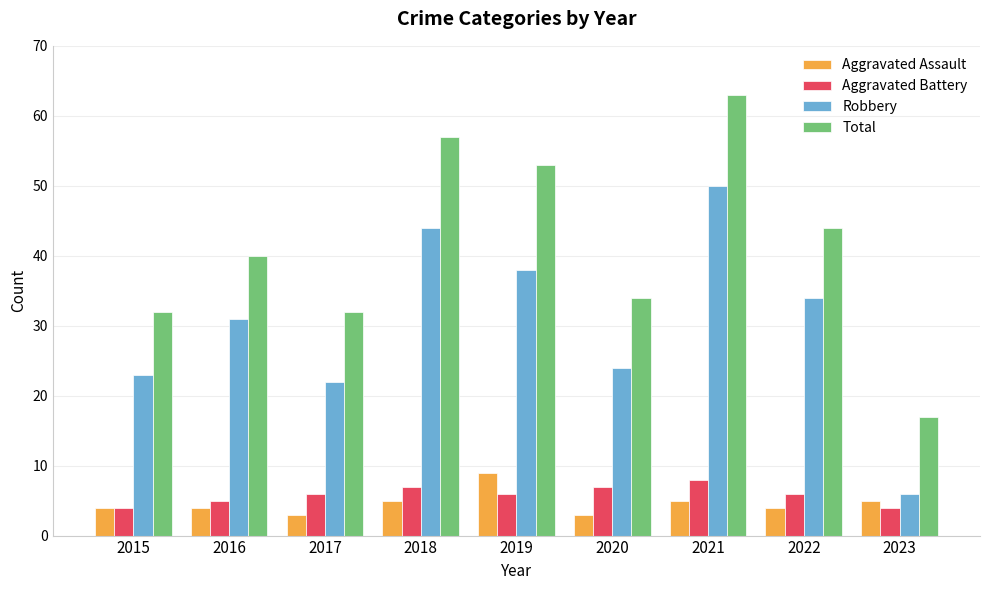

Rank the series at 2023 from highest to lowest value.

Total, Robbery, Aggravated Assault, Aggravated Battery